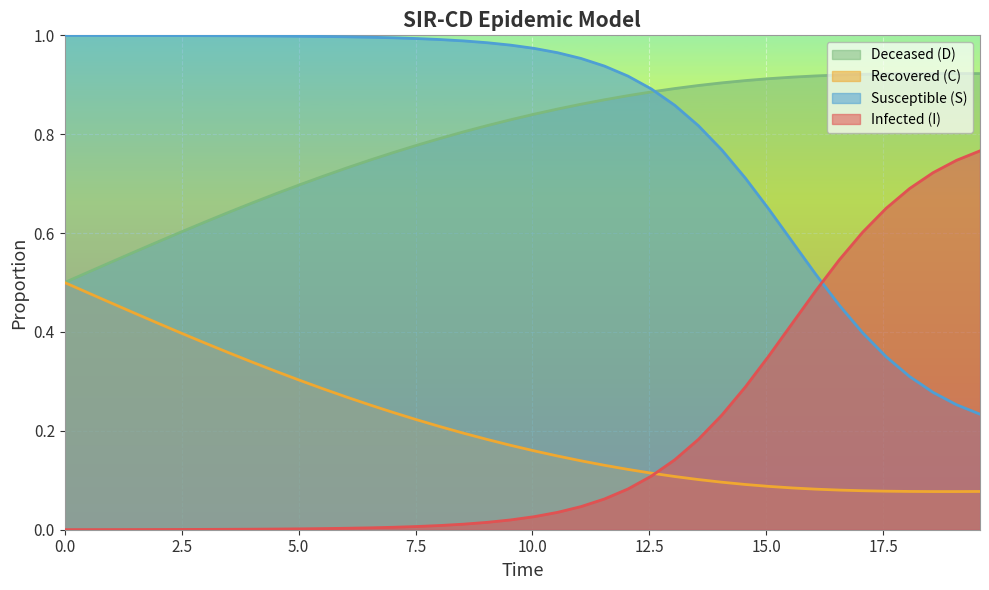

True or false: Recovered (C) and Susceptible (S) intersect in this chart.

False